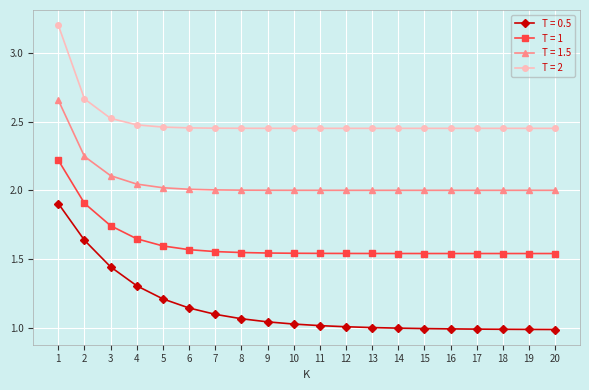

Which series has the largest total across all categories?

T = 2